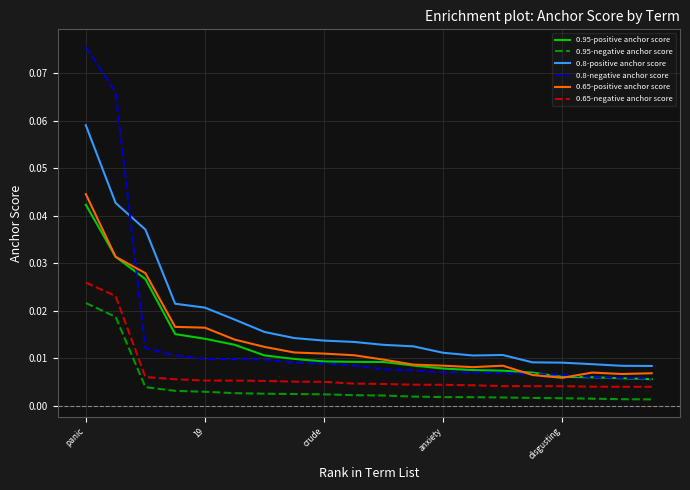

Which series has the largest range (max minus min)?

0.8-negative anchor score